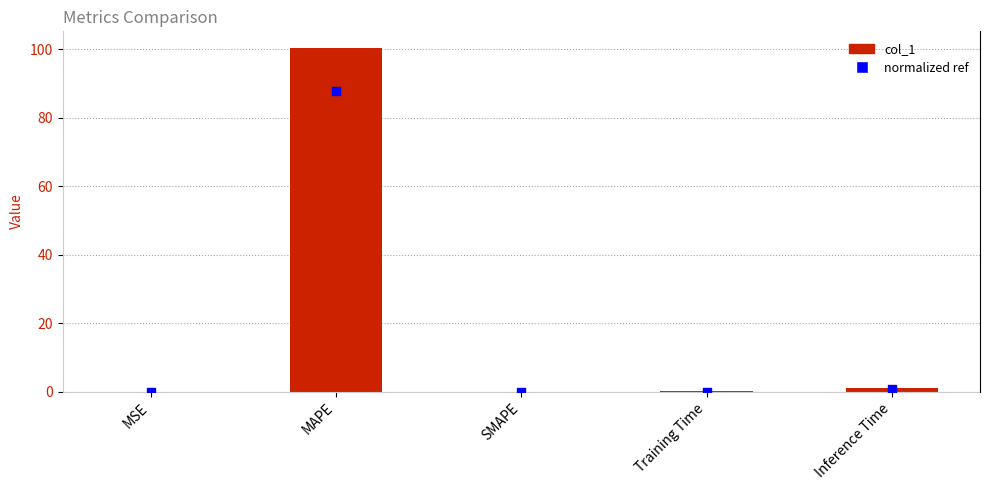

Which series has the largest total across all categories?

col_1